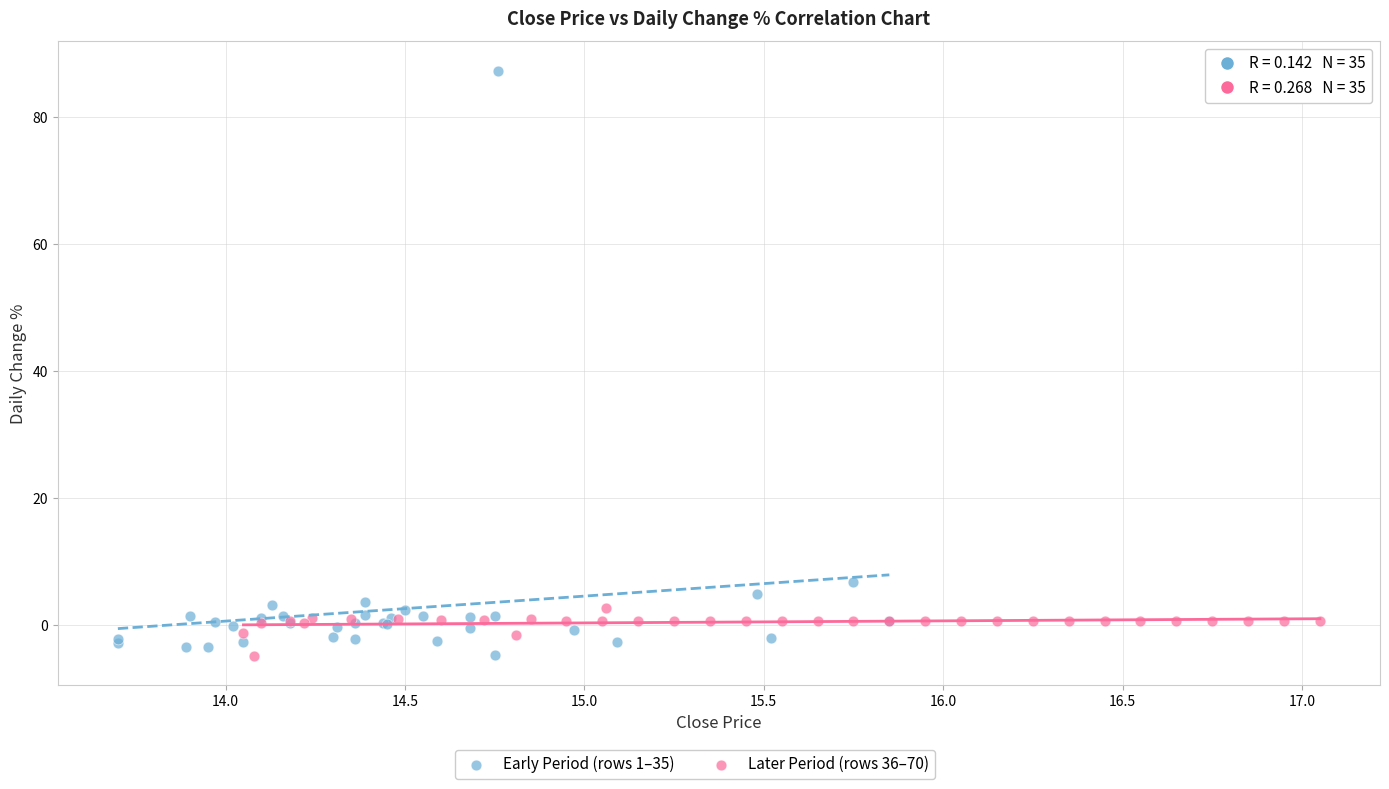

Which series reaches the maximum Y coordinate?

Early Period (rows 1–35)